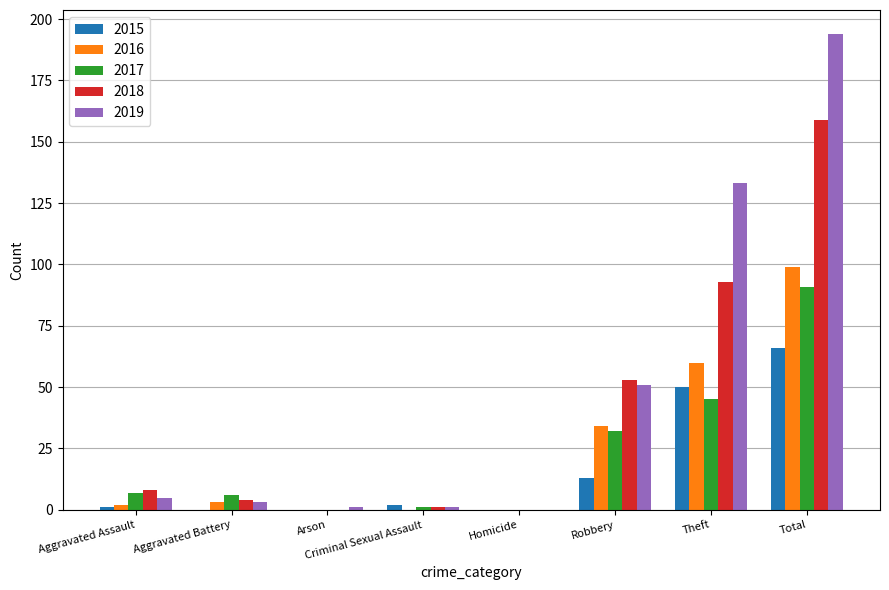

Reading left to right, list all the values displayed in this chart.

2015: 1	0	0	2	0	13	50	66
2016: 2	3	0	0	0	34	60	99
2017: 7	6	0	1	0	32	45	91
2018: 8	4	0	1	0	53	93	159
2019: 5	3	1	1	0	51	133	194